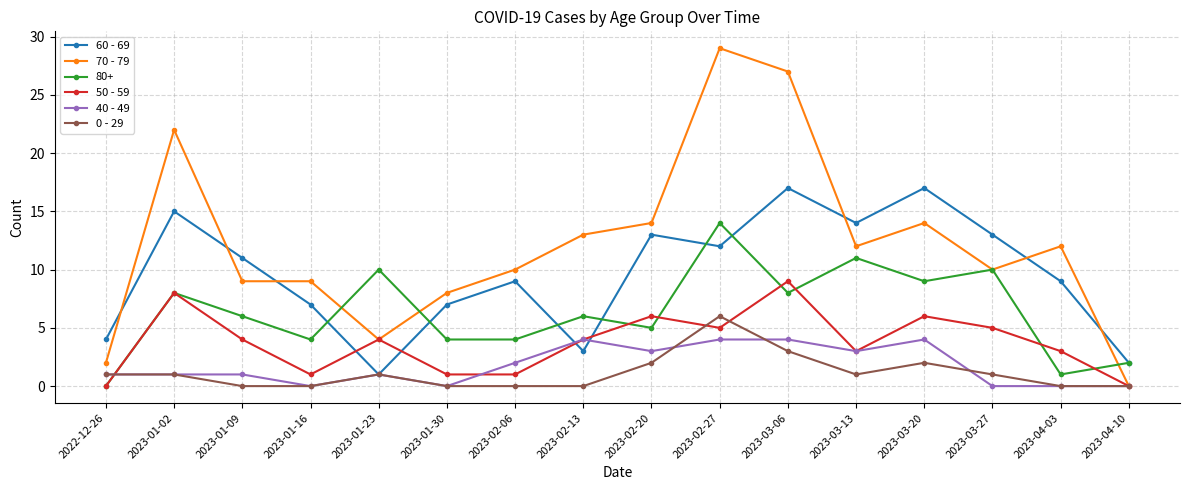

What is the average value of the 60 - 69 series?

10